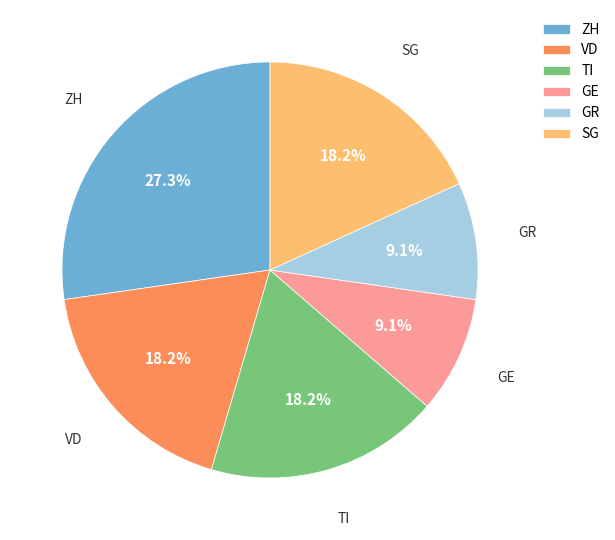

What is the total percentage of VD and SG?

36.4%